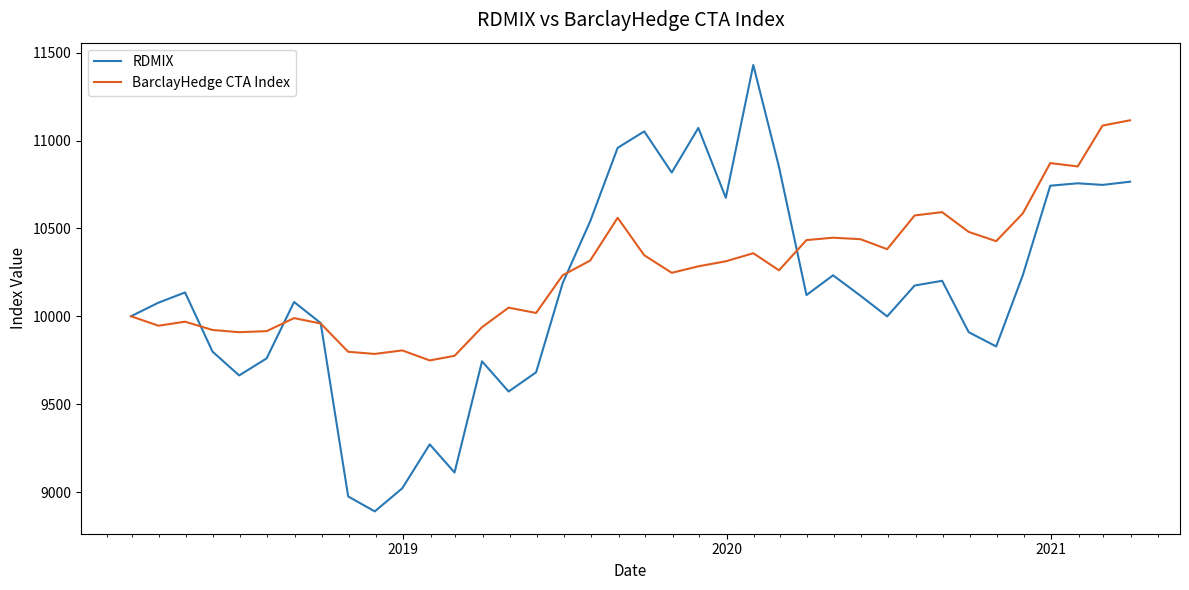

What are all the series names shown in the legend?

RDMIX, BarclayHedge CTA Index